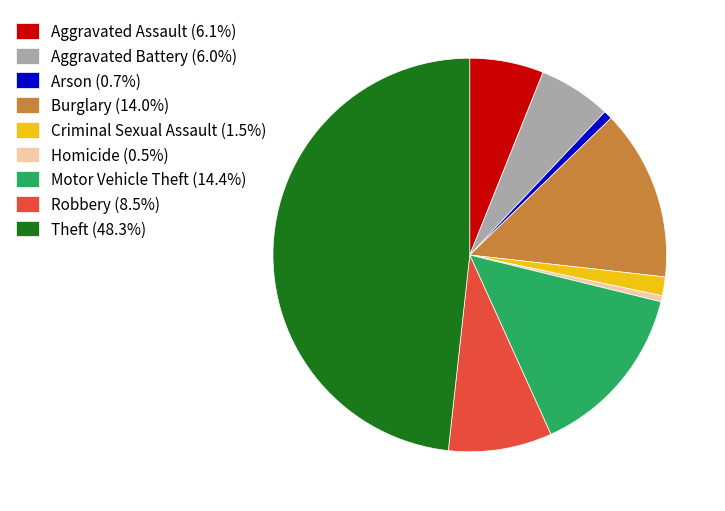

How many slices are in this pie chart?

9